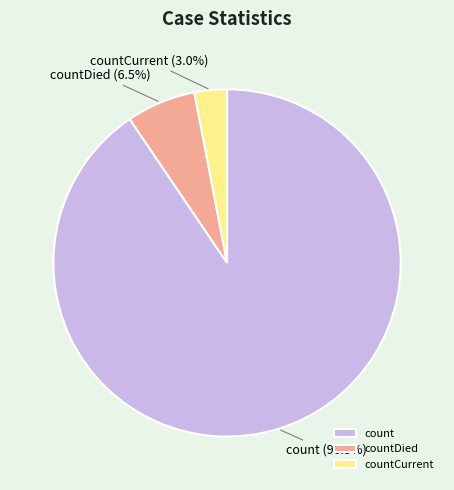

To the nearest percent, what is the combined percentage of count and countCurrent?

94%